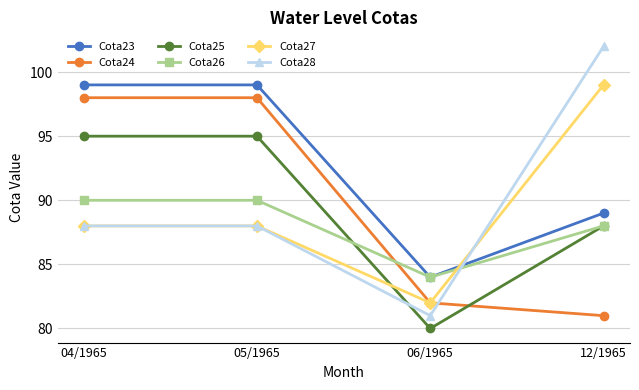

What is the label of the 1st point from the left?

04/1965